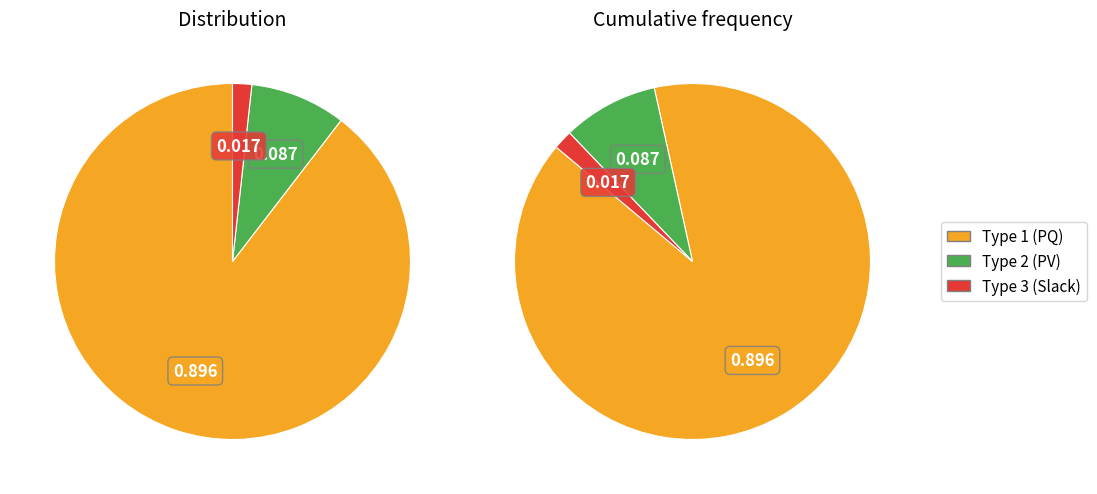

To the nearest percent, what is the difference between the BUS_TYPE 1 and BUS_TYPE 2 slice percentages?

81%